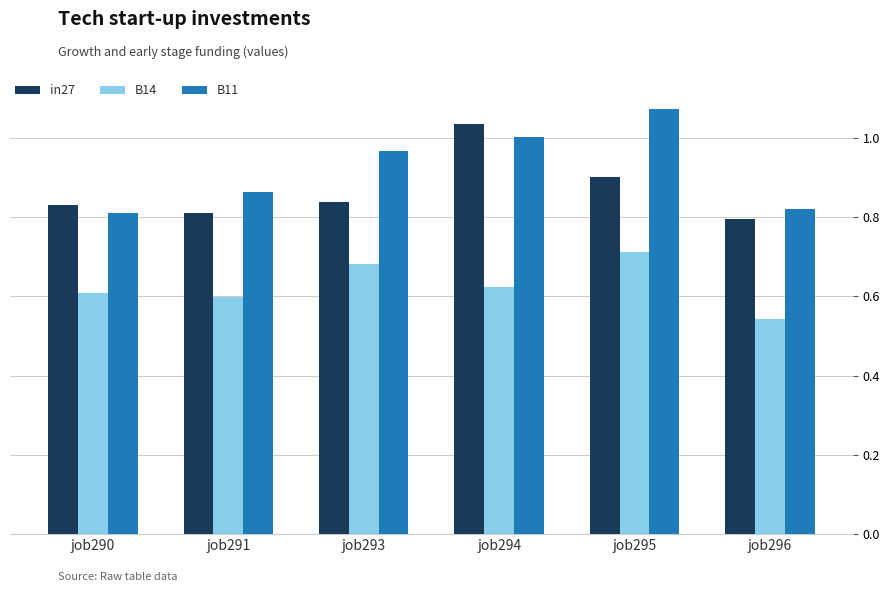

List the series in order of their overall mean, lowest first.

B14, in27, B11